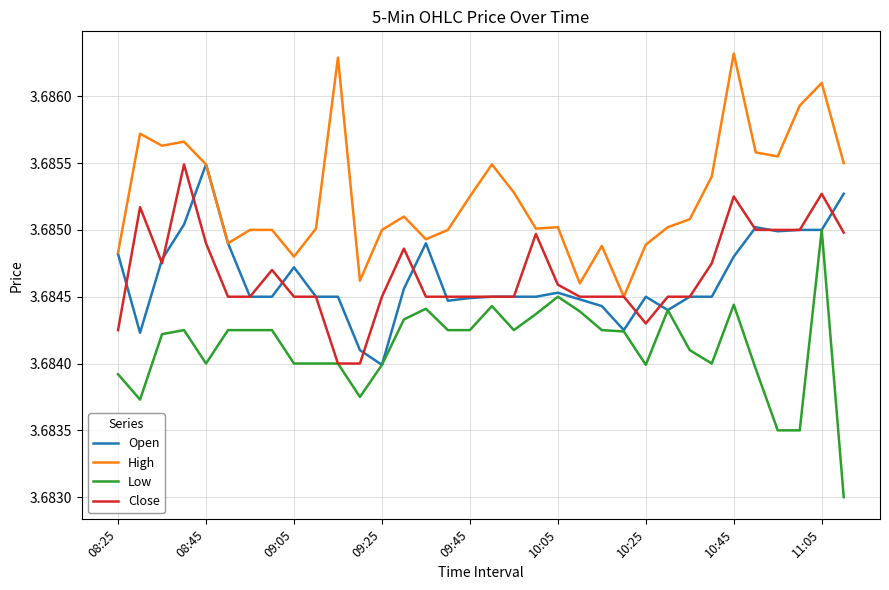

Which series has the largest range (max minus min)?

Low